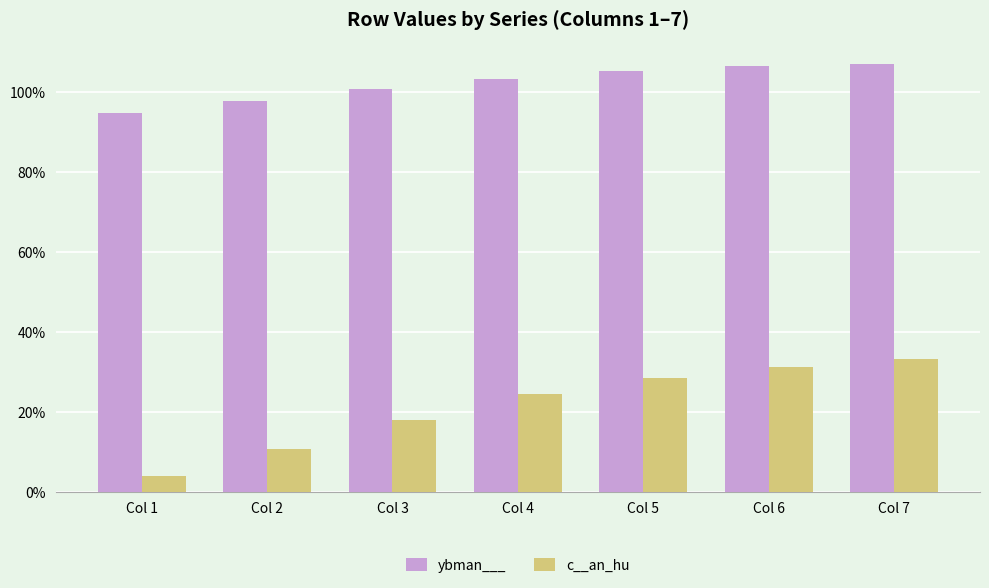

Between Col 4 and Col 5, which is larger?

Col 5